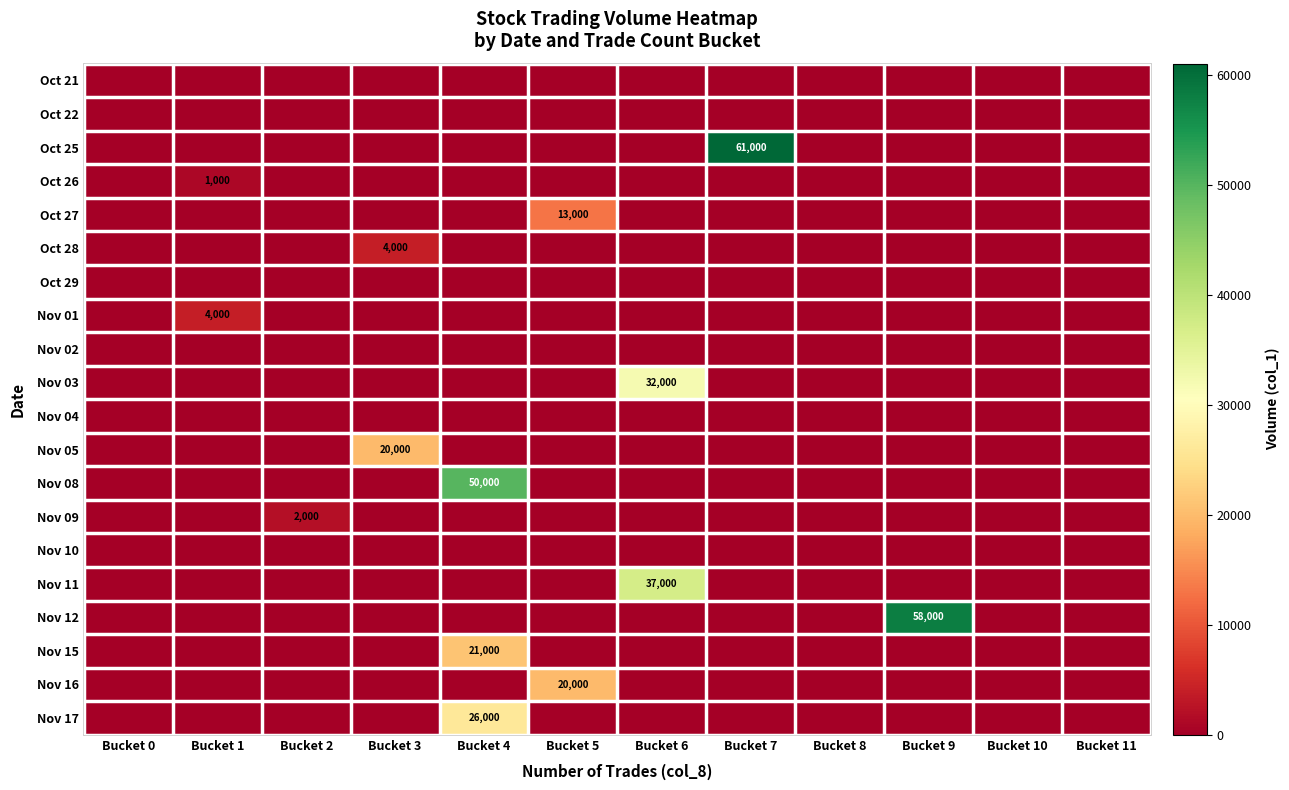

How many distinct data groups are displayed?

20